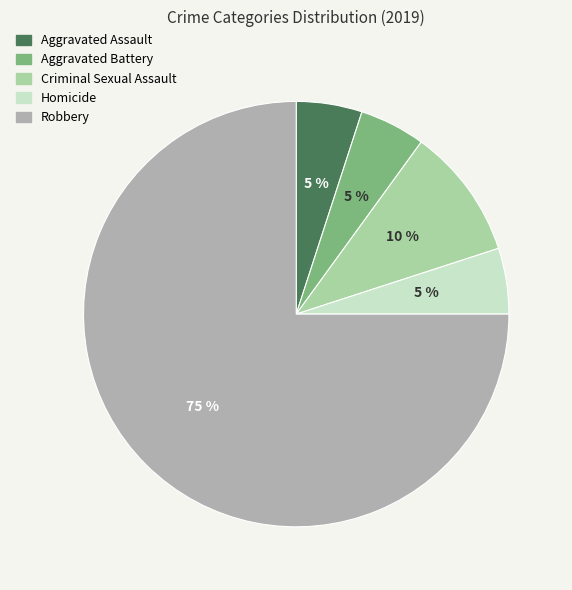

Combined, do Criminal Sexual Assault and Aggravated Battery account for over 50%?

No